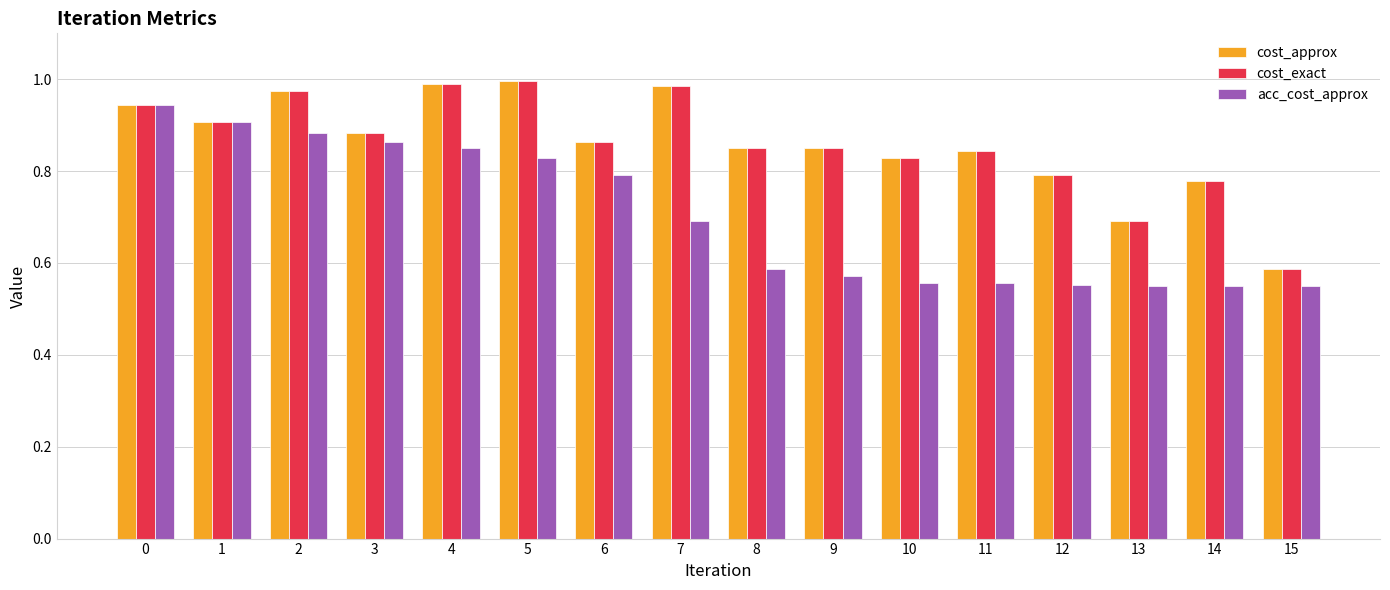

What is the total value across all series at 6?

2.5